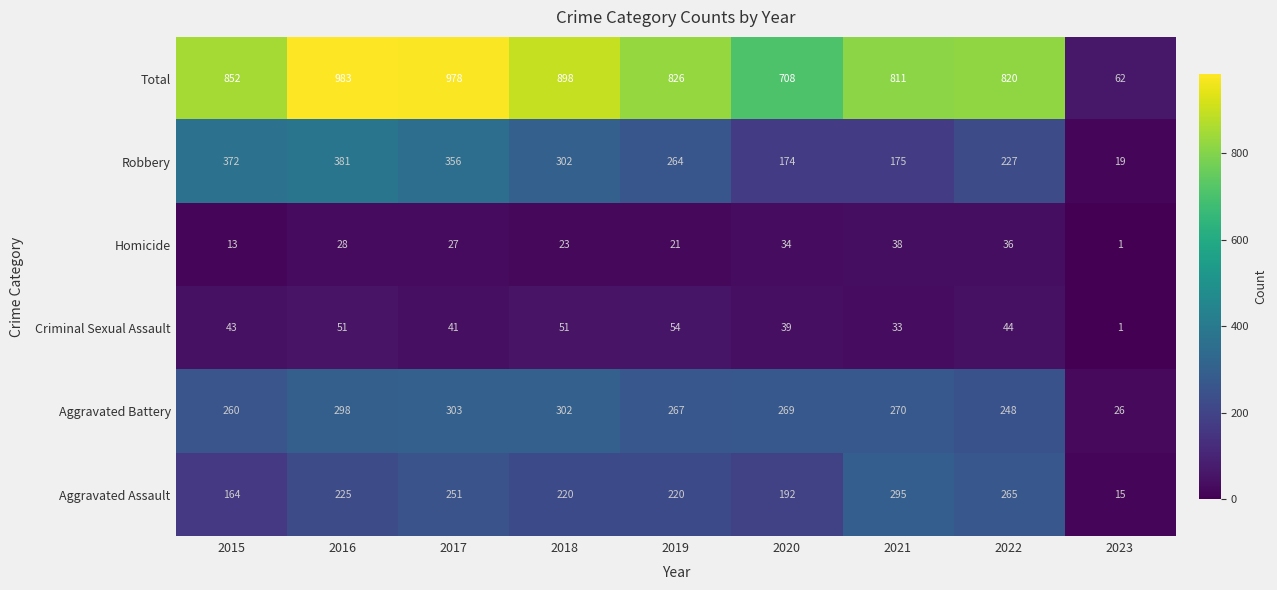

The value of Criminal Sexual Assault at 2017 is 60. True or false?

False